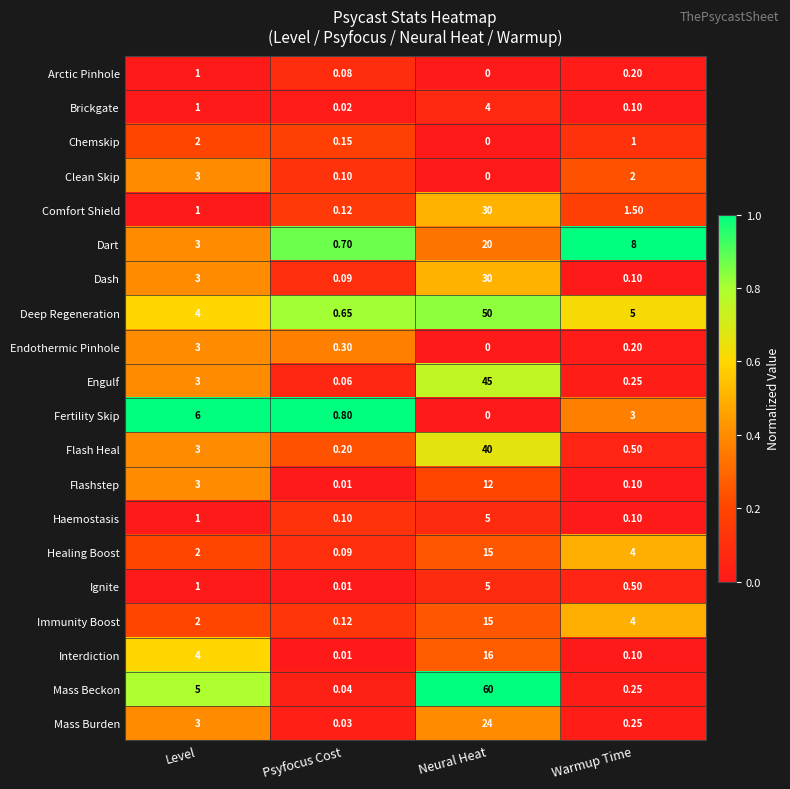

Which series has the largest total across all categories?

Mass Beckon